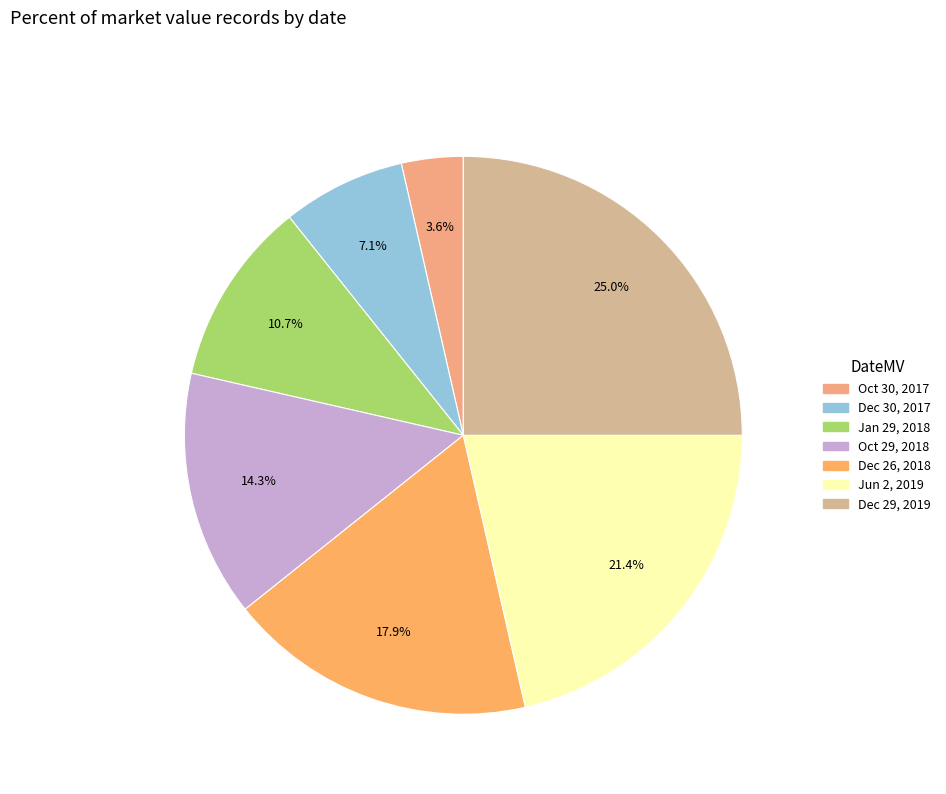

What portion of the pie excludes Dec 30, 2017?

92.9%